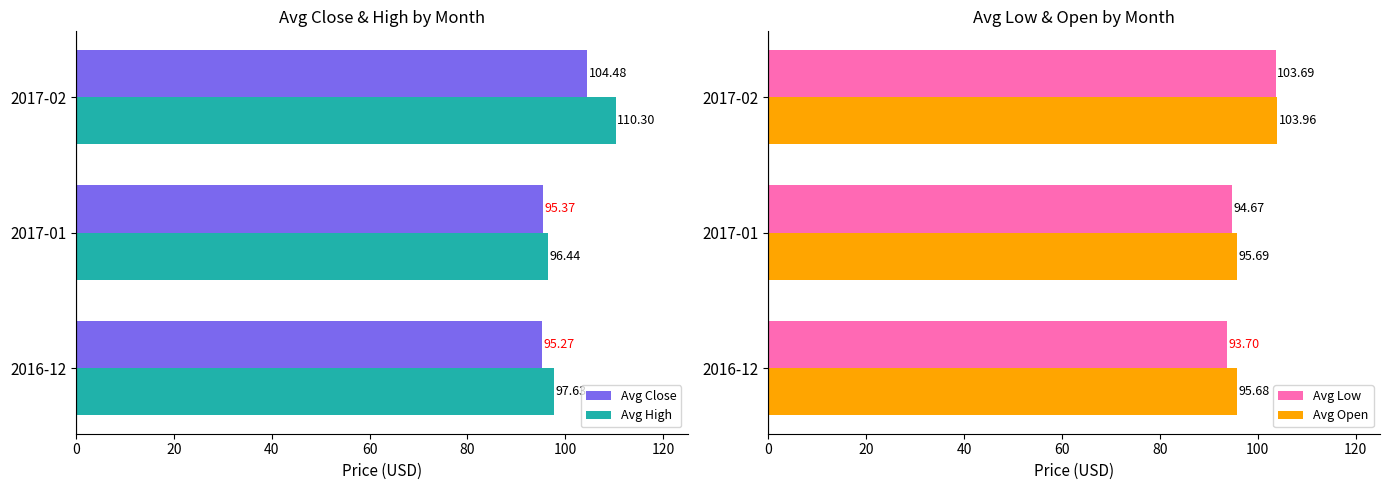

Reading left to right, what are all the values shown in this chart?

Avg Close: 0=95.3	20=95.4	40=104.5
Avg High: 0=97.6	20=96.4	40=110.3
Avg Low: 0=93.7	20=94.7	40=103.7
Avg Open: 0=95.7	20=95.7	40=104.0